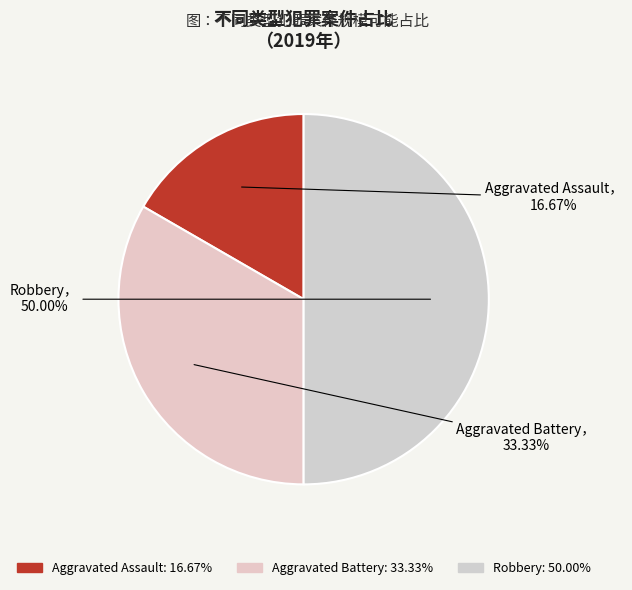

How many segments does this pie chart have?

3